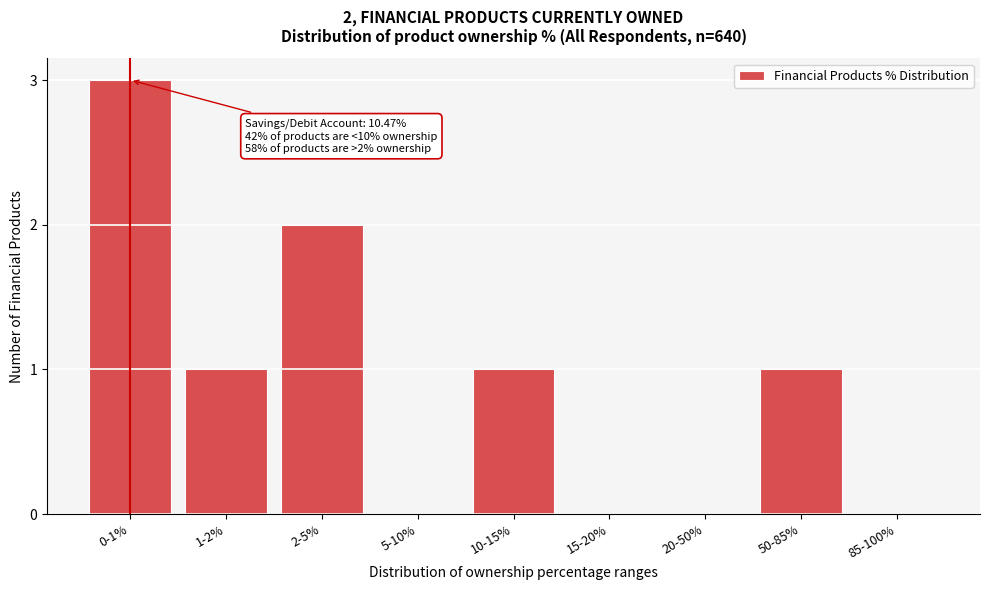

Between 50-85% and 5-10%, which is larger?

50-85%